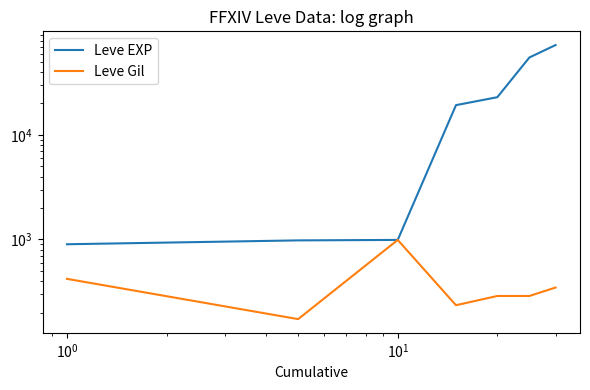

Which series has the widest spread of values?

Leve EXP